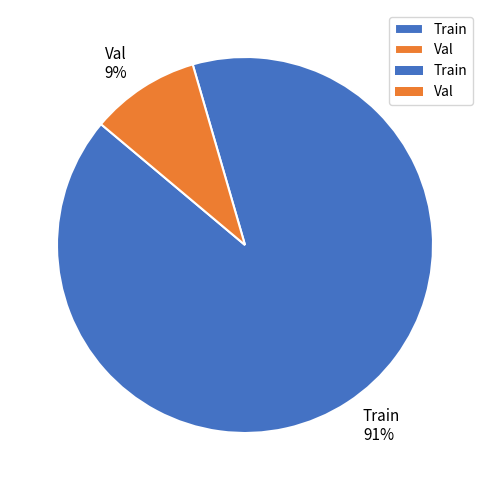

What is the smallest slice in the pie chart?

Val